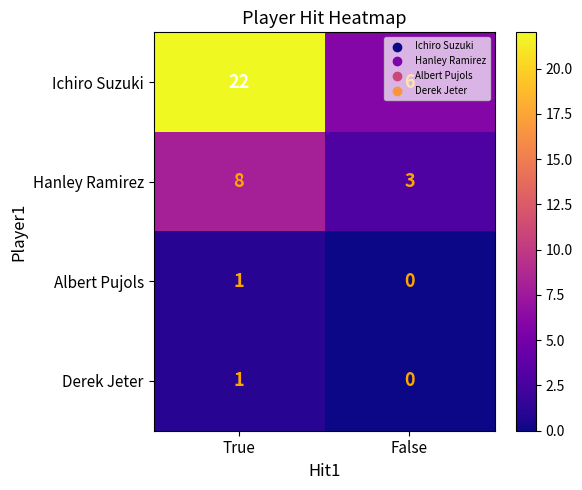

Count the number of data series in this chart.

4